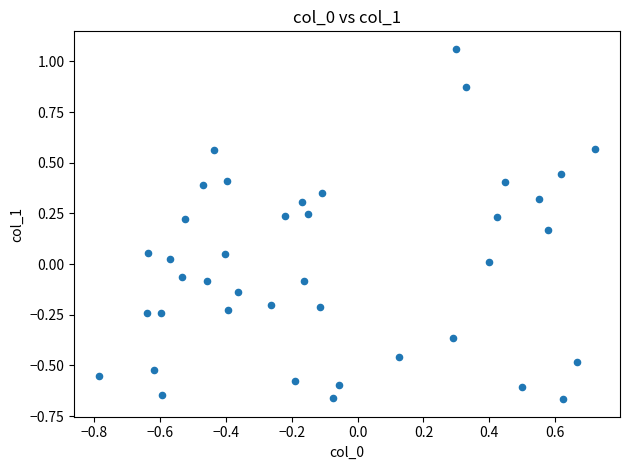

What is the range of Y values (max minus min)?

1.7